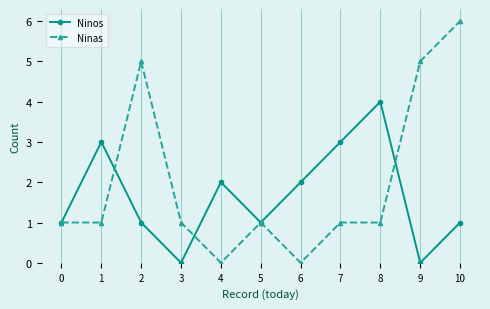

What is the difference between the highest and lowest values at 8?

3